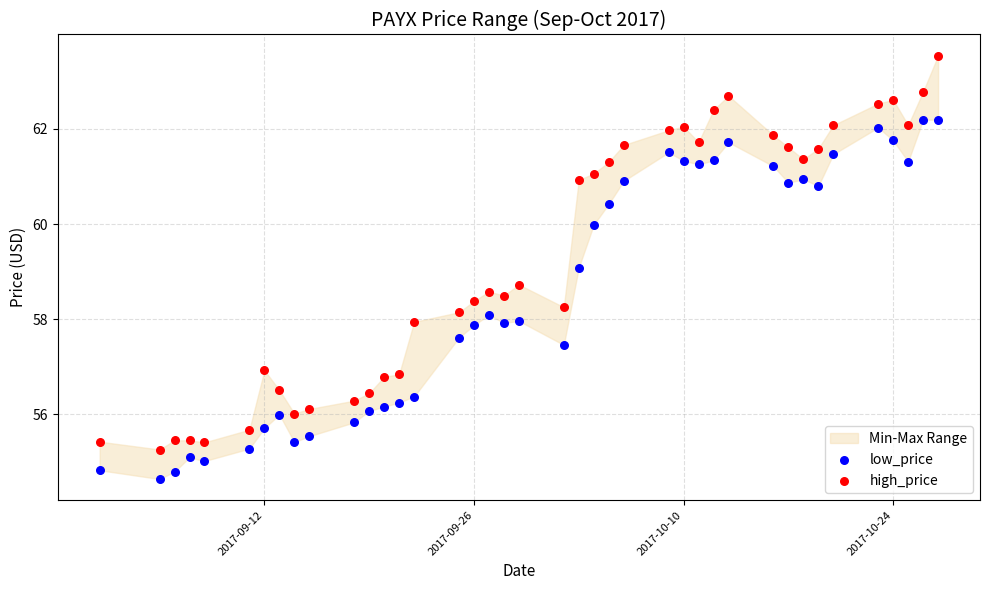

Which series contains the highest Y value?

high_price